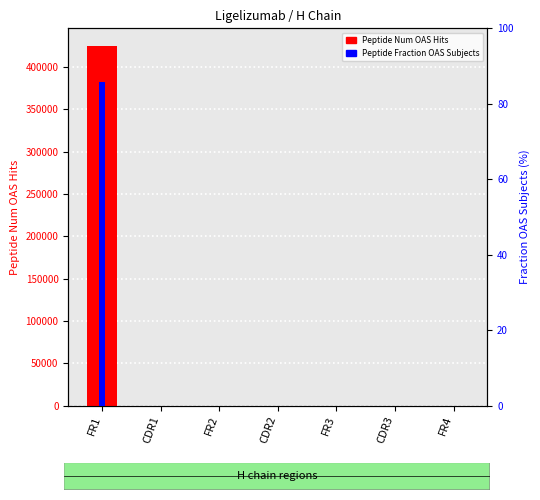

The Peptide Num OAS Hits series shows 0.0 at CDR1. True or false?

True